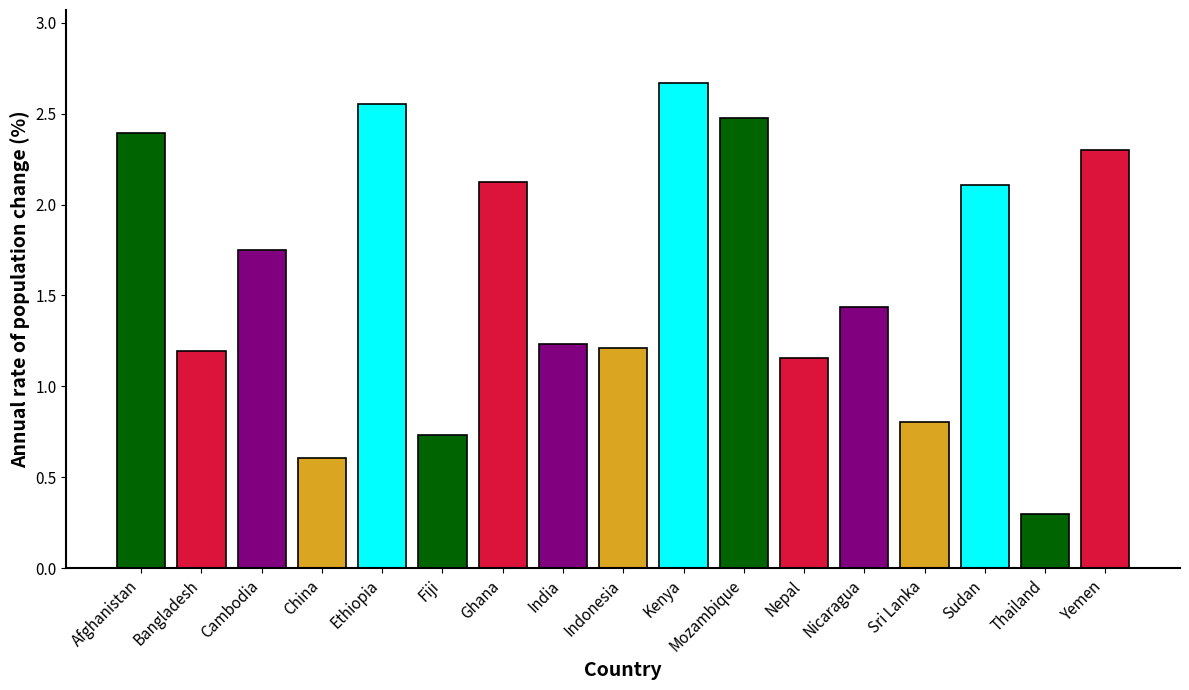

What is the sum of the values at Kenya and Indonesia?

3.9